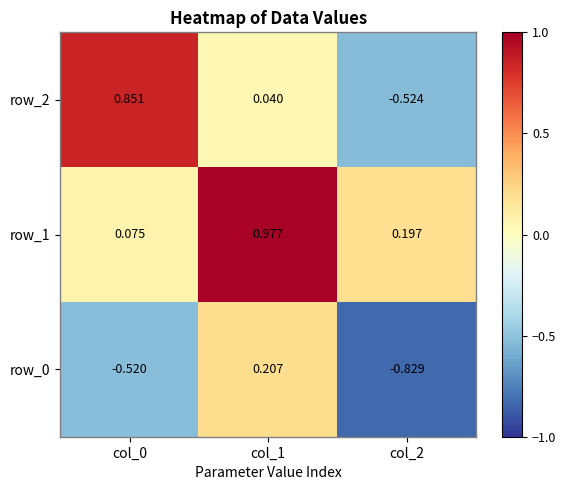

Is the value of row_1 at col_1 greater than the value of row_0 at col_2?

Yes